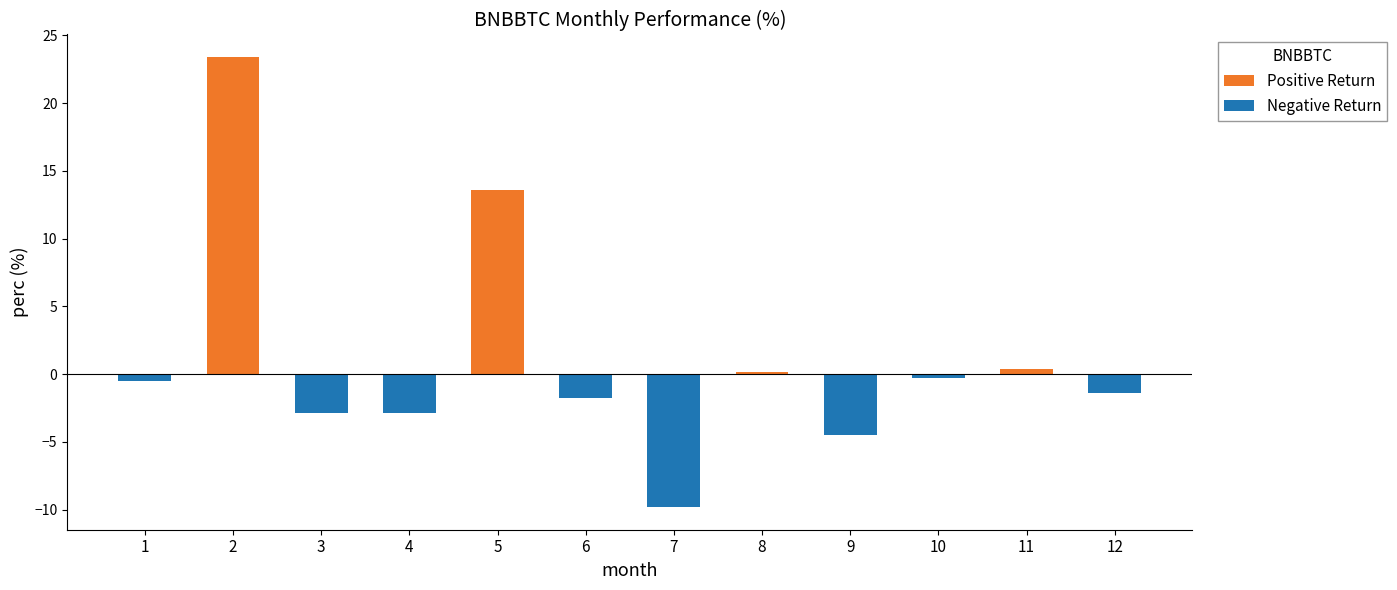

List the series in order of their peak value, lowest first.

Negative Return, Positive Return